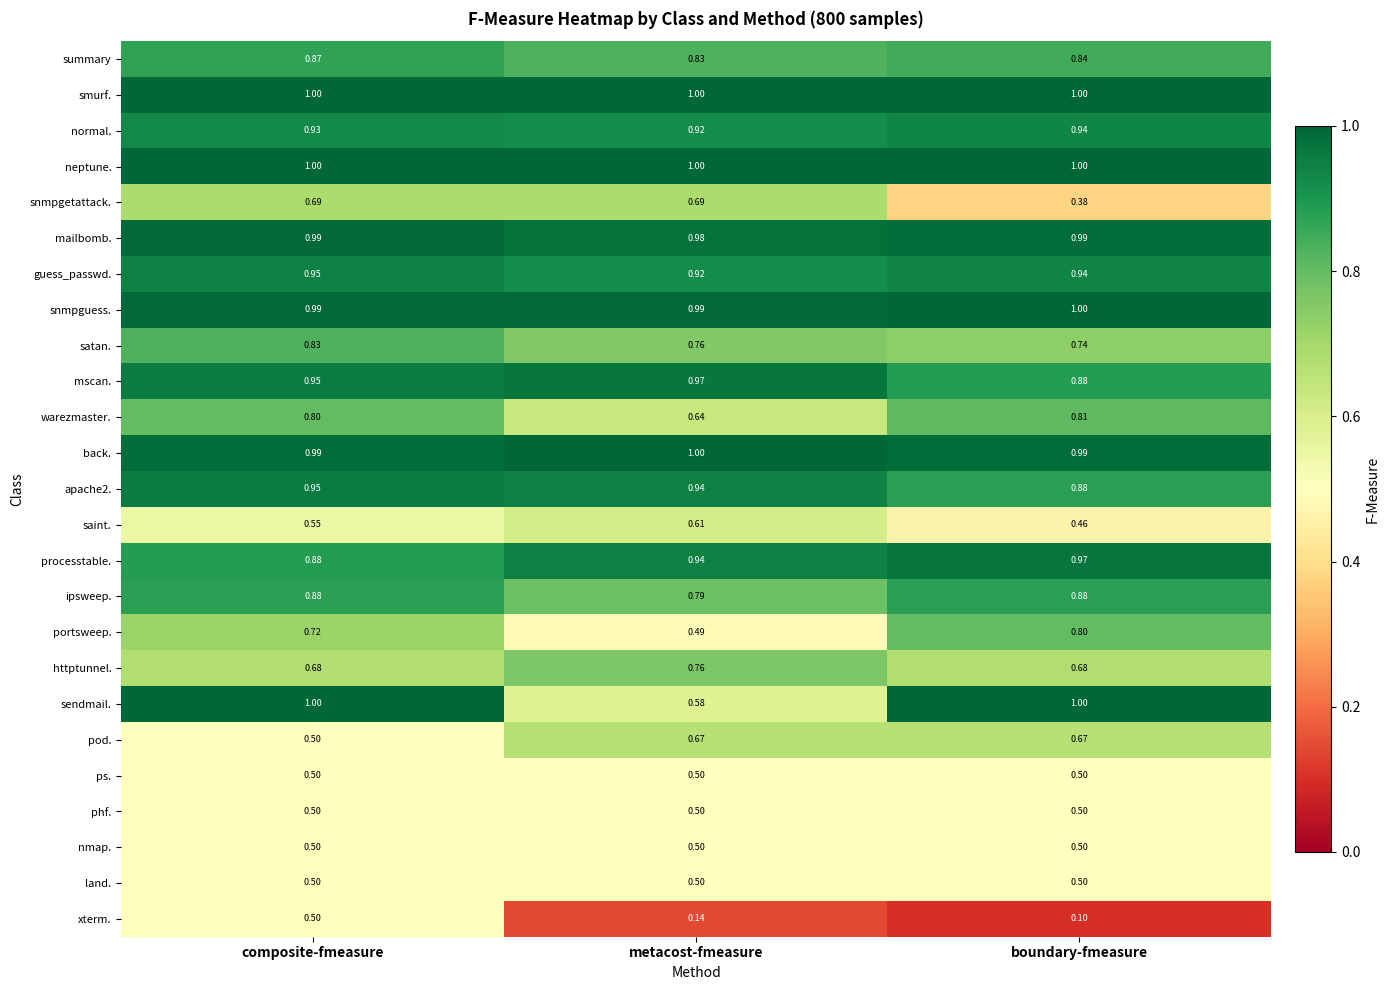

Is the value of summary at boundary-fmeasure greater than the value of processtable. at metacost-fmeasure?

No